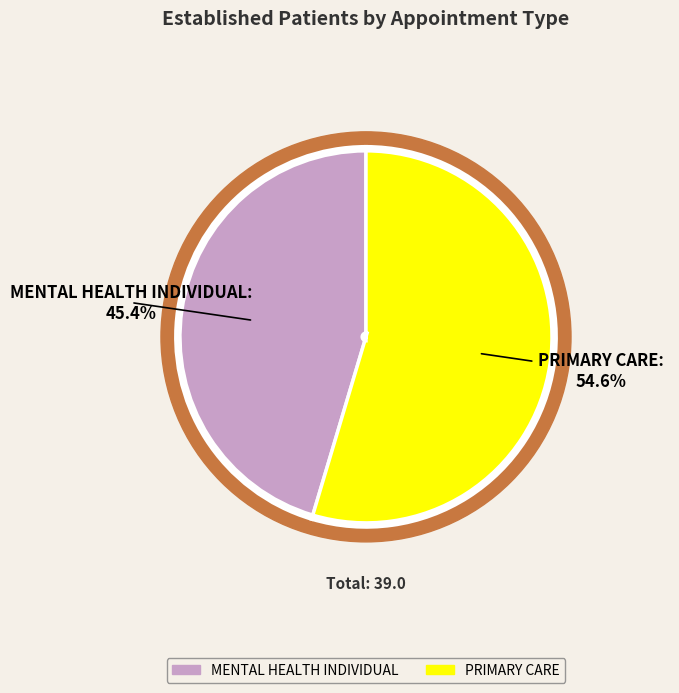

Between PRIMARY CARE and MENTAL HEALTH INDIVIDUAL, which is larger?

PRIMARY CARE